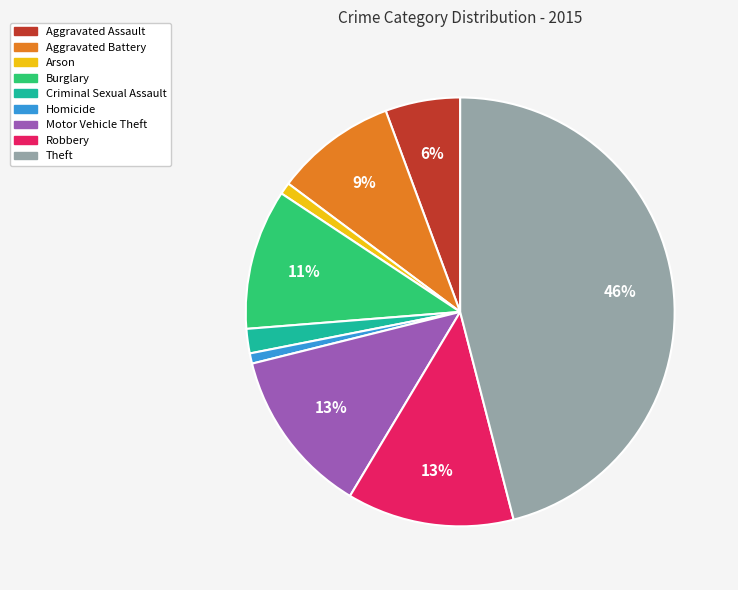

Which category has the biggest portion of the pie?

Theft